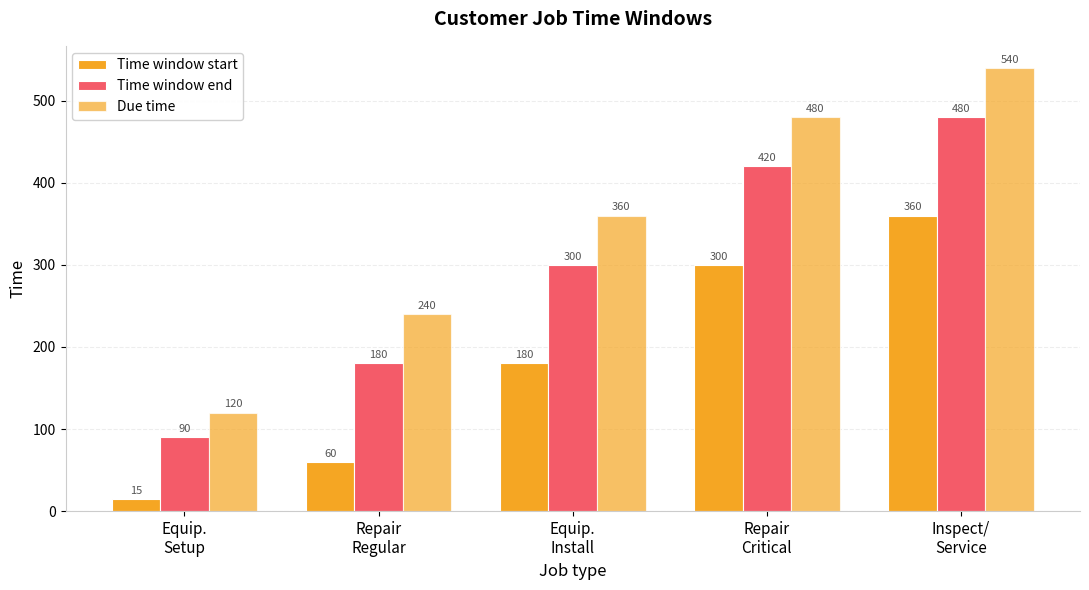

Which series has the largest total across all categories?

Due time